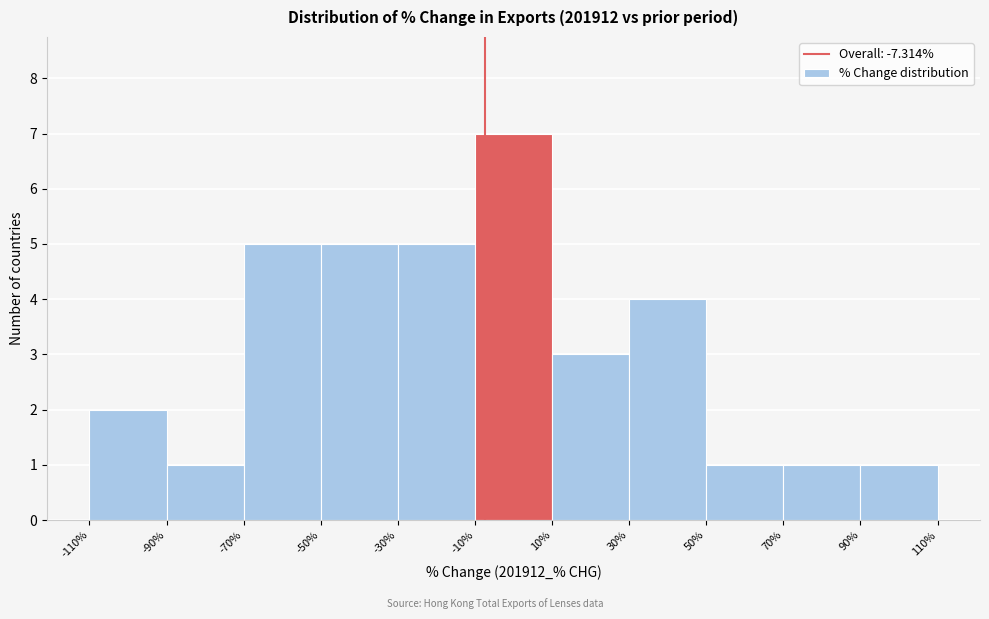

Which range on the x-axis has the tallest bar?

-10% to 10%